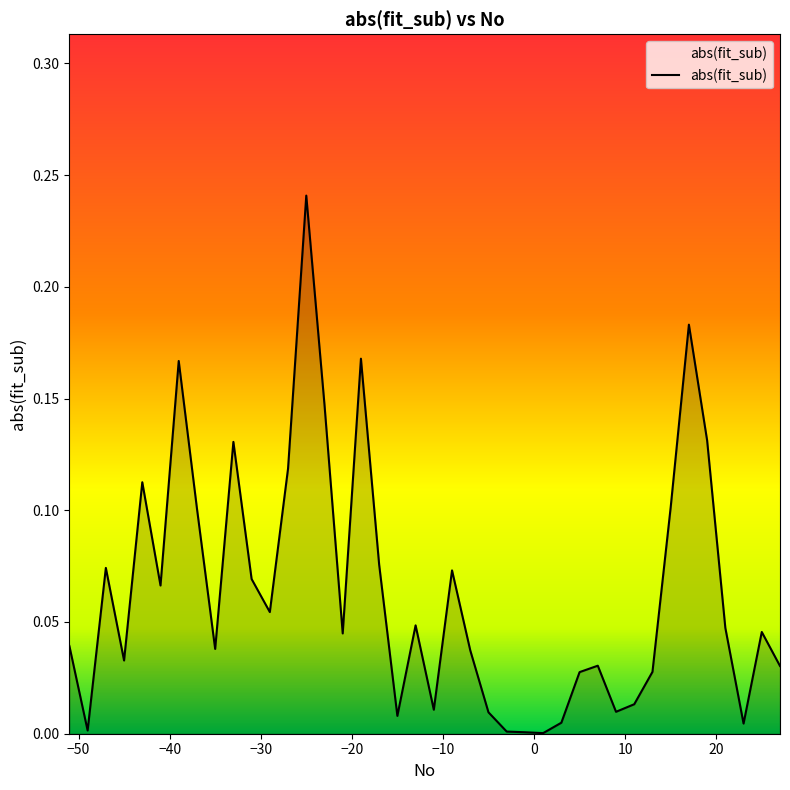

Rank the categories by value from lowest to highest.

1, -1, -3, -49, 23, 3, -15, -5, 9, -11, 11, 5, 13, 27, 7, -45, -7, -35, -51, -21, 25, 21, -13, -29, -41, -31, -9, -47, -17, -37, 15, -43, -27, -33, 19, -23, -39, -19, 17, -25